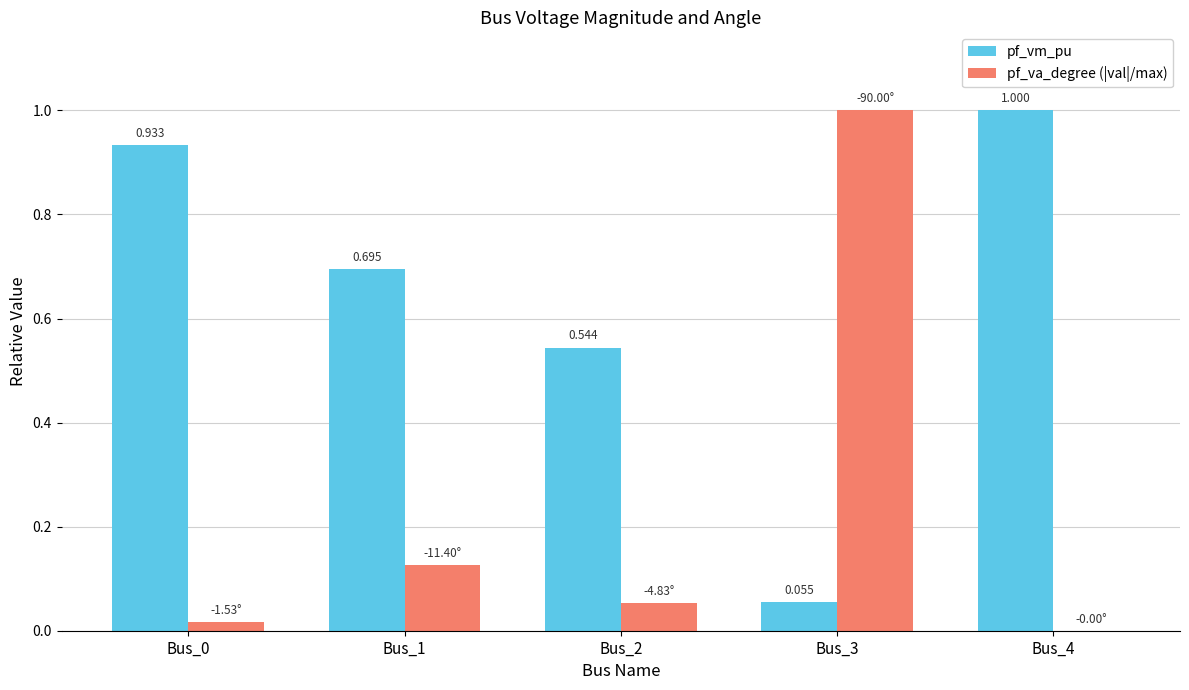

Is the value of pf_va_degree (|val|/max) at Bus_0 greater than the value of pf_vm_pu at Bus_4?

No